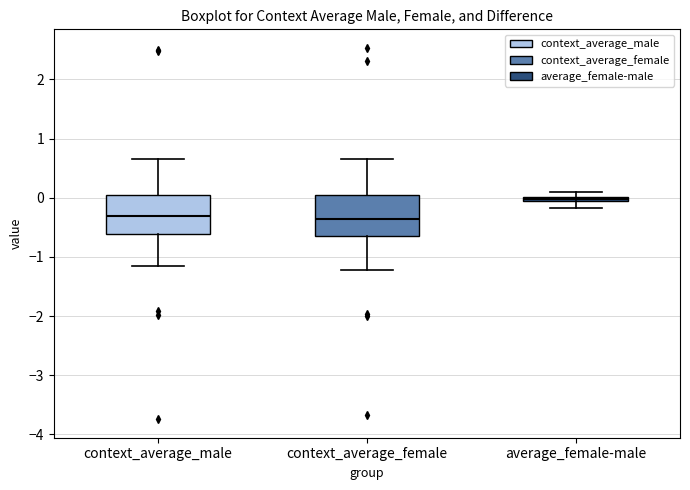

Which box's median line is the highest?

average_female-male